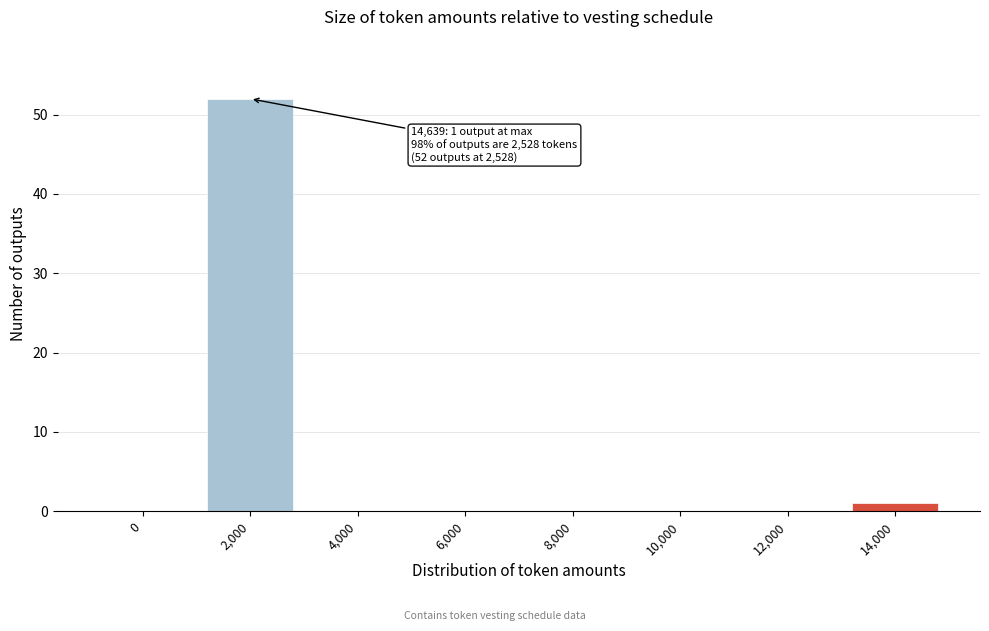

Reading right to left, extract all data points from this chart.

14,000=1	12,000=0	10,000=0	8,000=0	6,000=0	4,000=0	2,000=52	0=0